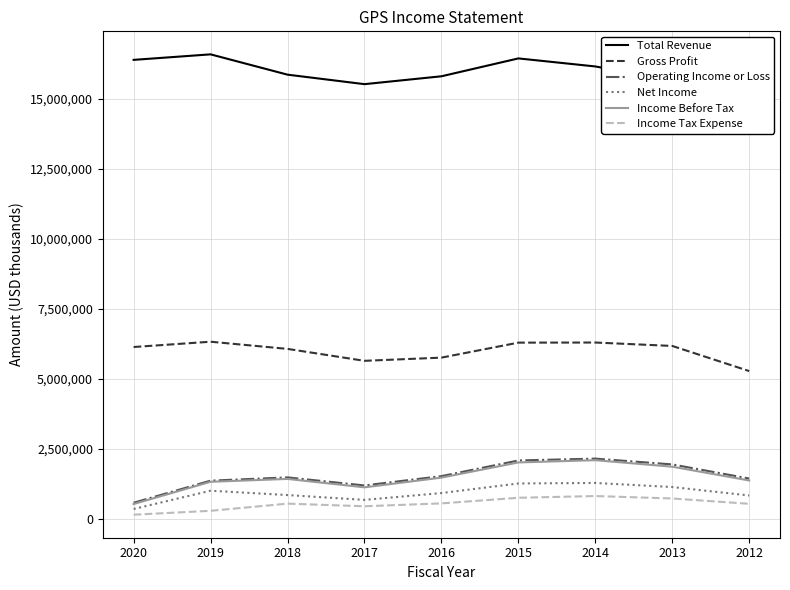

What is the sum of the Total Revenue values at 2014 and 2017?

31664000